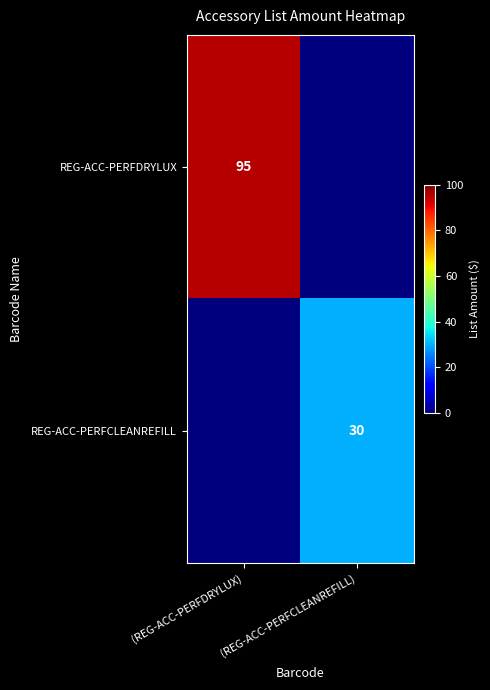

Is the value of REG-ACC-PERFCLEANREFILL at (REG-ACC-PERFCLEANREFILL) greater than the value of REG-ACC-PERFDRYLUX at (REG-ACC-PERFDRYLUX)?

No